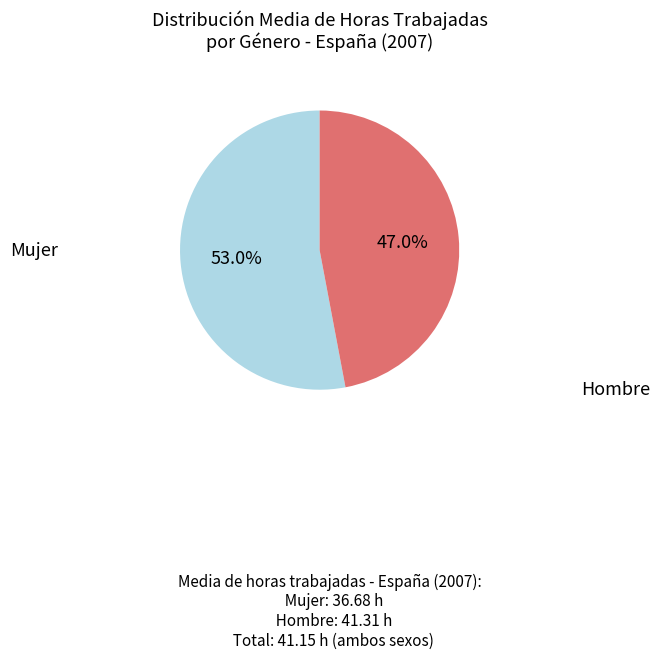

Is there a majority slice in this chart?

Yes